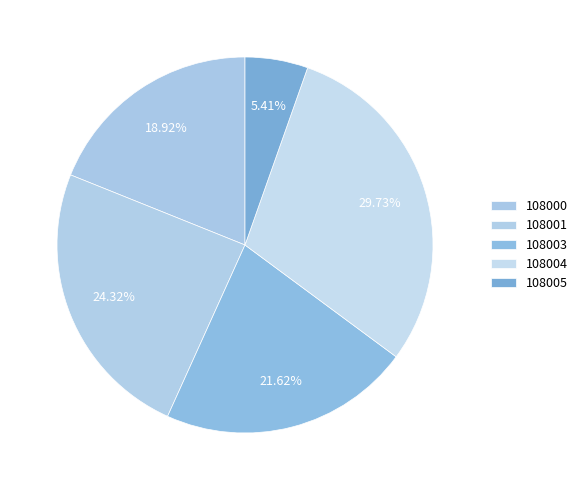

How many slices are in this pie chart?

5